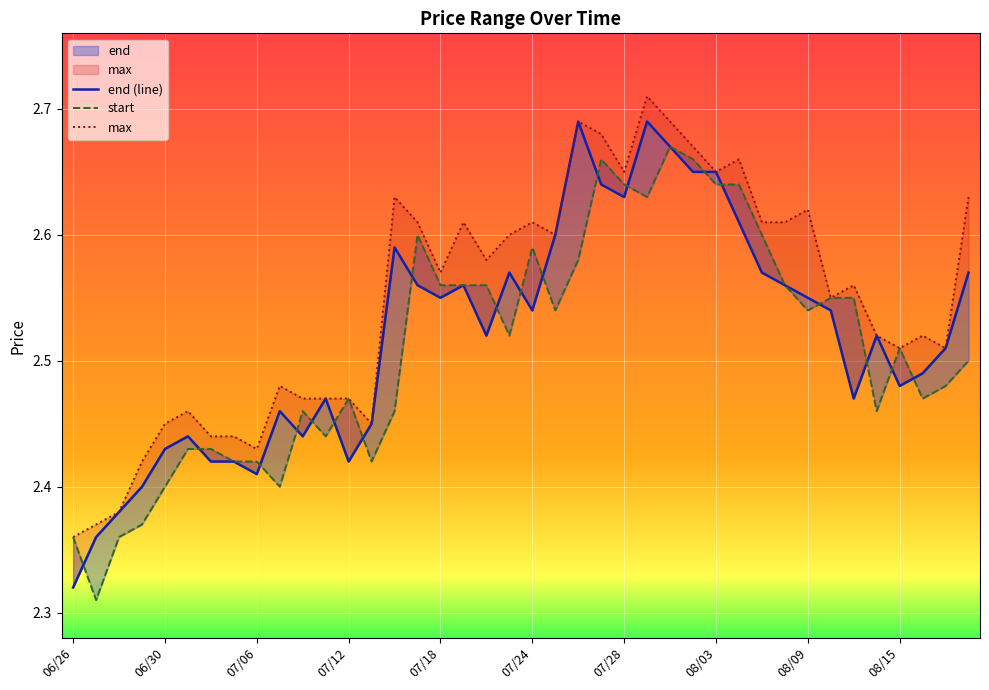

True or false: end (line) and start intersect in this chart.

True